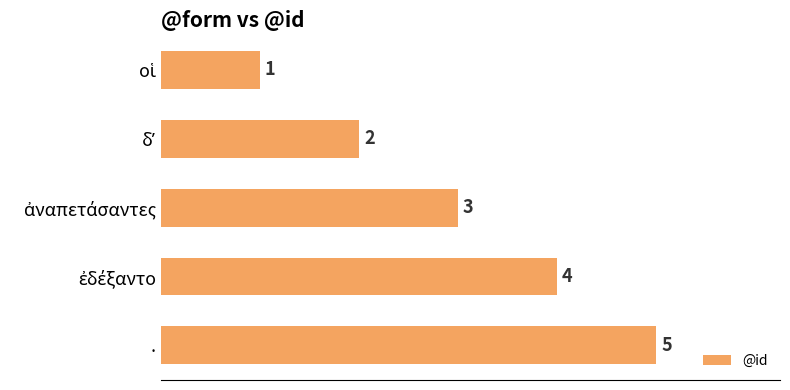

How many bars are there in total?

5